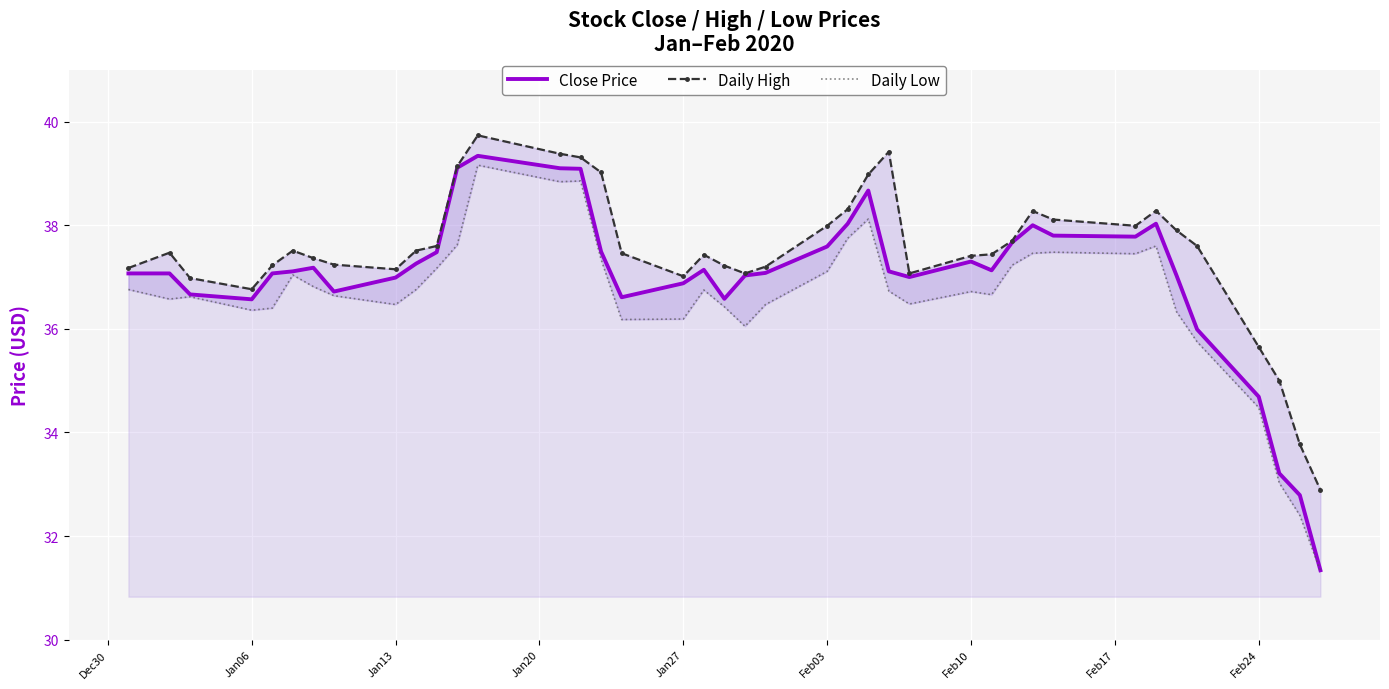

At how many categories does at least one series exceed 34?

38